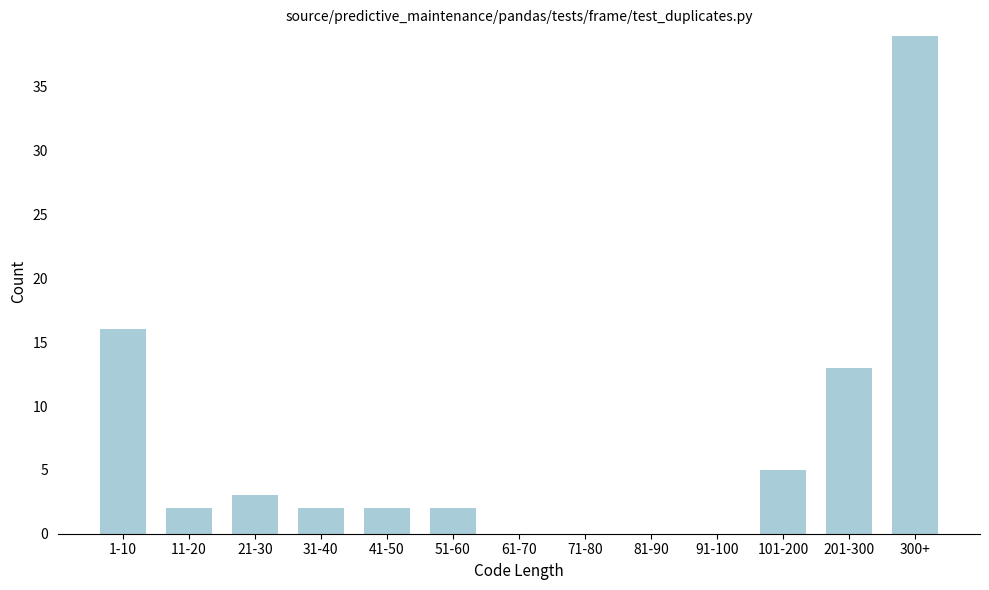

Reading right to left, what are all the values shown in this chart?

300+=39	201-300=13	101-200=5	91-100=0	81-90=0	71-80=0	61-70=0	51-60=2	41-50=2	31-40=2	21-30=3	11-20=2	1-10=16